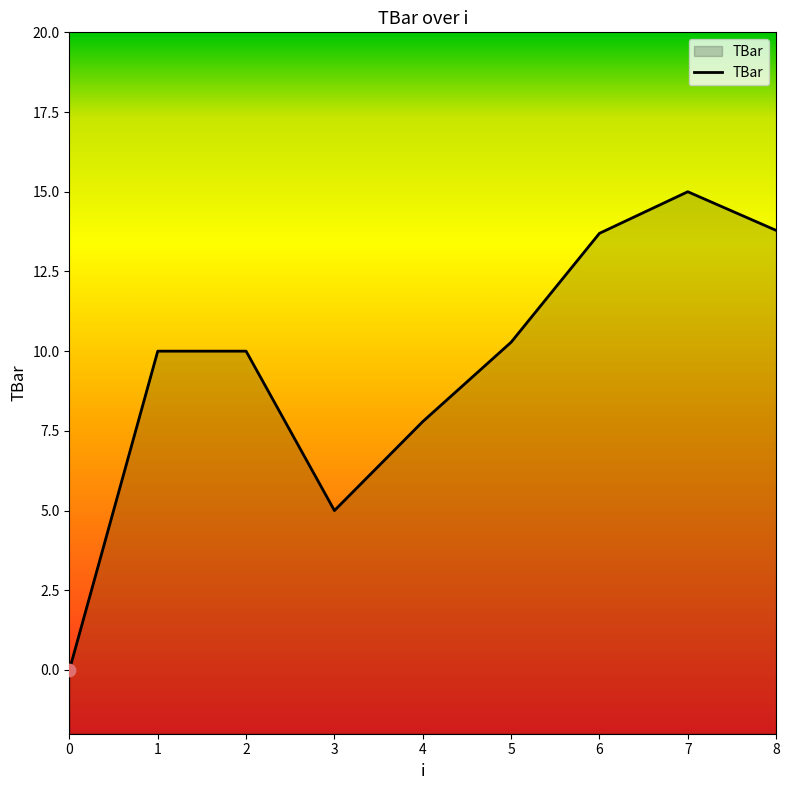

Approximately how many times larger is the value at 6 compared to 8?

1.0